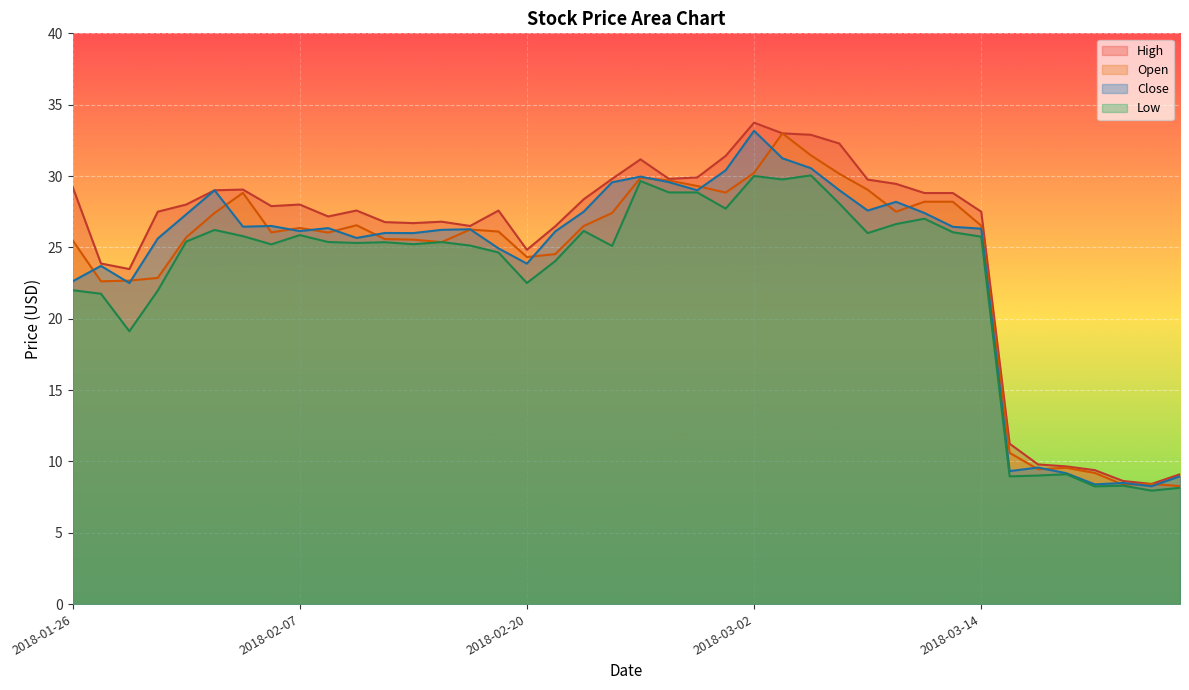

What is the label of the 8th point from the left?

2018-02-06